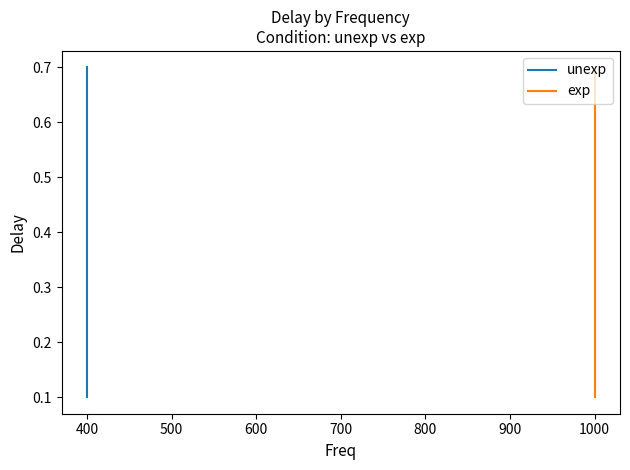

How many values are between 0 and 1?

3